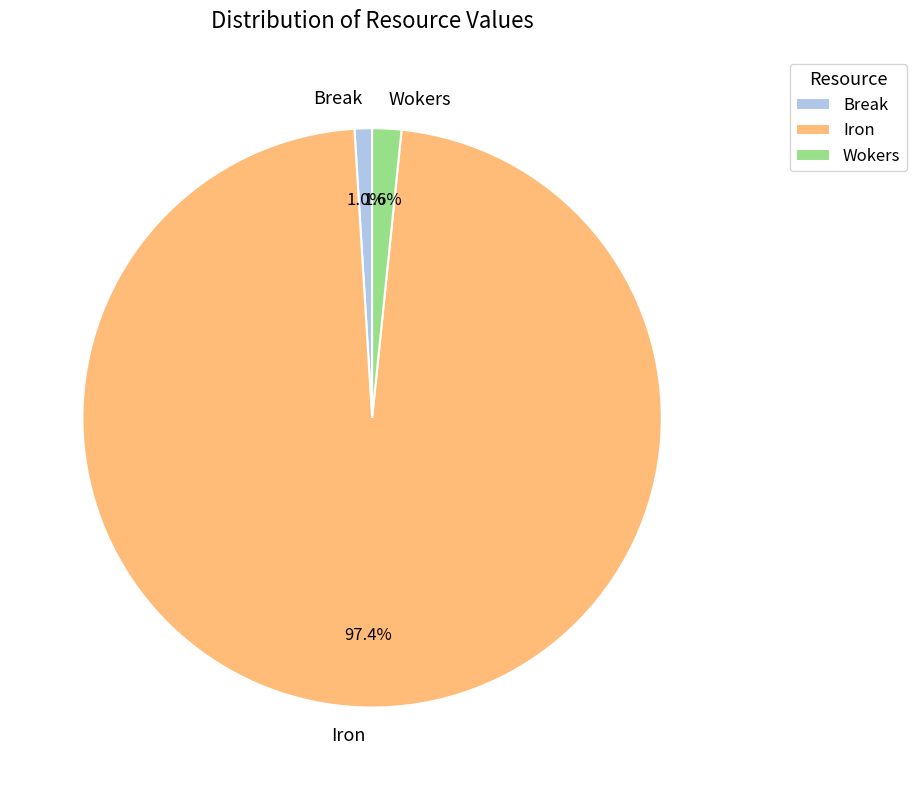

How many segments does this pie chart have?

3